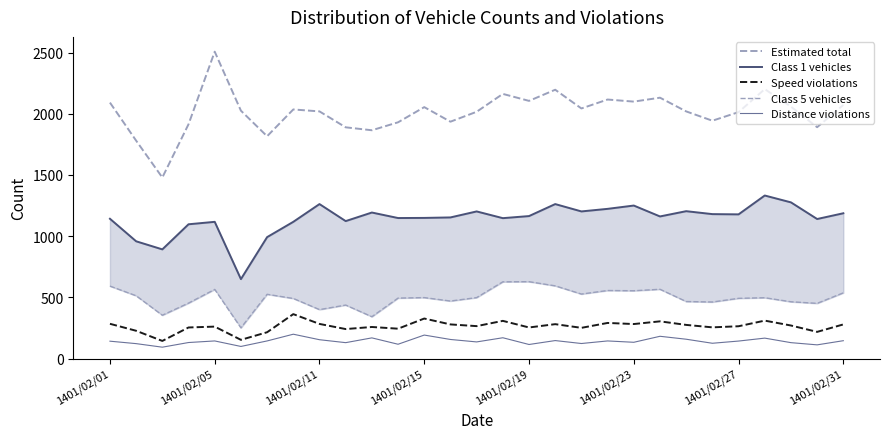

Reading left to right, transcribe all the data shown in this chart.

Estimated total: 2091	1780	1479	1914	2507	2025	1816	2035	2019	1889	1865	1930	2054	1935	2016	2162	2105	2196	2043	2116	2099	2131	2019	1943	2013	2201	2058	1890	2072
Class 1 vehicles: 1142	958	892	1097	1117	649	992	1117	1262	1123	1193	1148	1149	1153	1202	1147	1164	1262	1202	1223	1250	1161	1204	1180	1178	1332	1276	1140	1187
Speed violations: 284	227	144	254	261	153	215	363	283	241	258	244	327	279	265	308	254	281	251	291	282	304	275	255	264	310	270	218	279
Class 5 vehicles: 592	513	354	453	565	251	525	491	400	437	342	494	498	470	498	627	628	594	527	556	554	566	466	462	492	497	464	451	537
Distance violations: 142	122	93	131	144	99	144	199	154	130	169	117	192	156	136	170	115	147	123	144	133	182	158	125	143	167	130	112	146